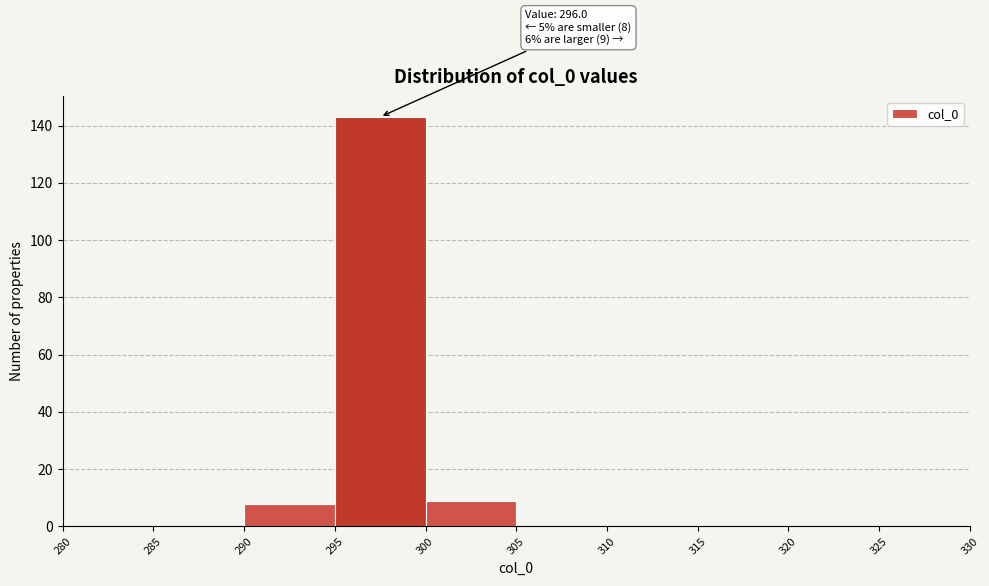

Over which range of the x-axis is the bar tallest?

295 to 300